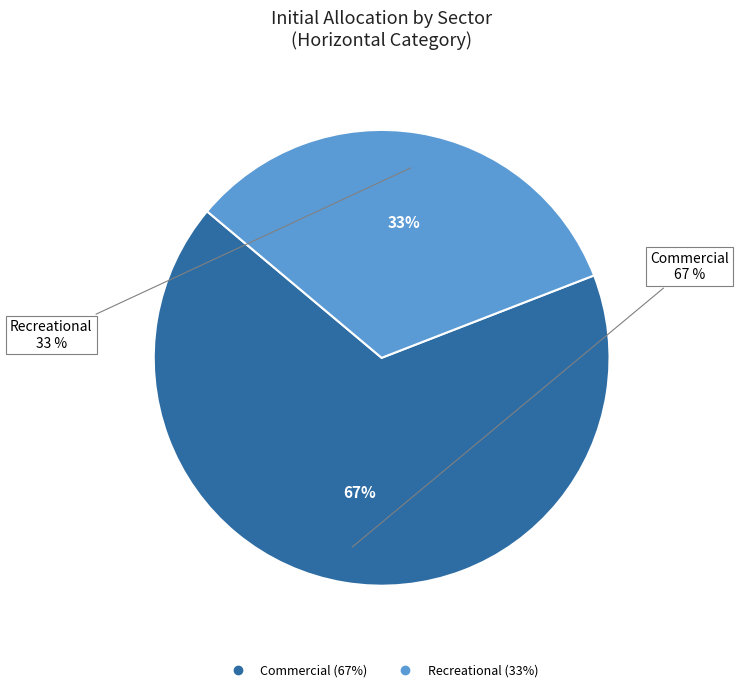

Which category has the biggest portion of the pie?

Commercial